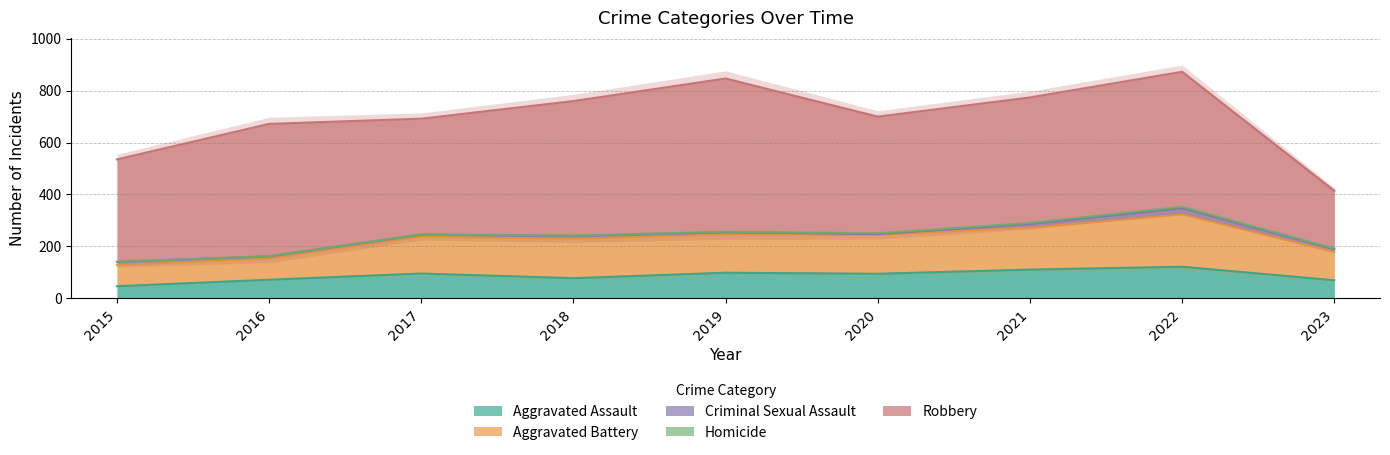

Which category has the lowest value in the Robbery series?

2023